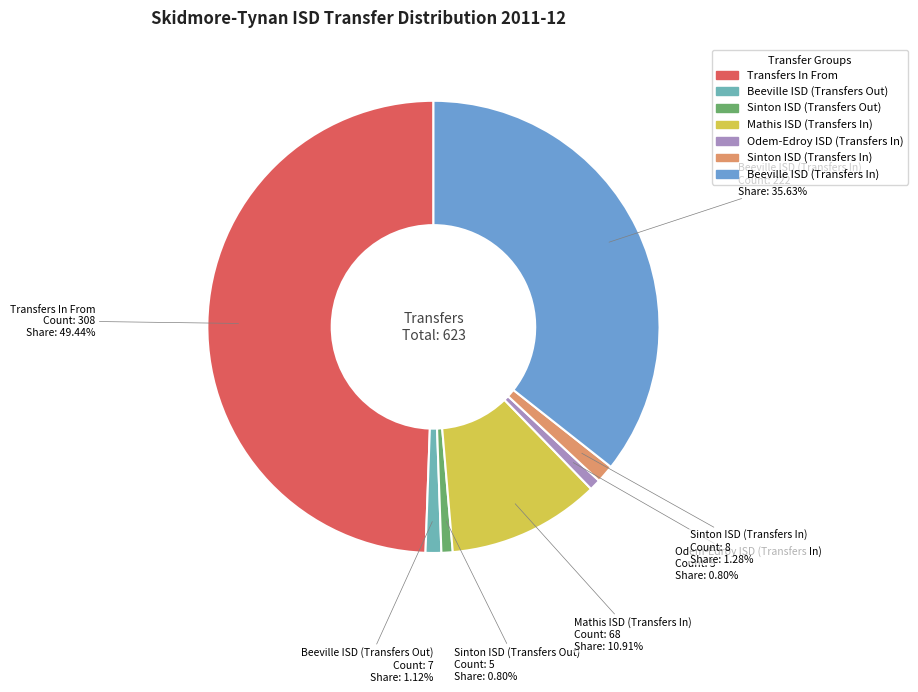

To the nearest percent, what percentage of the pie is Transfers In From?

49%